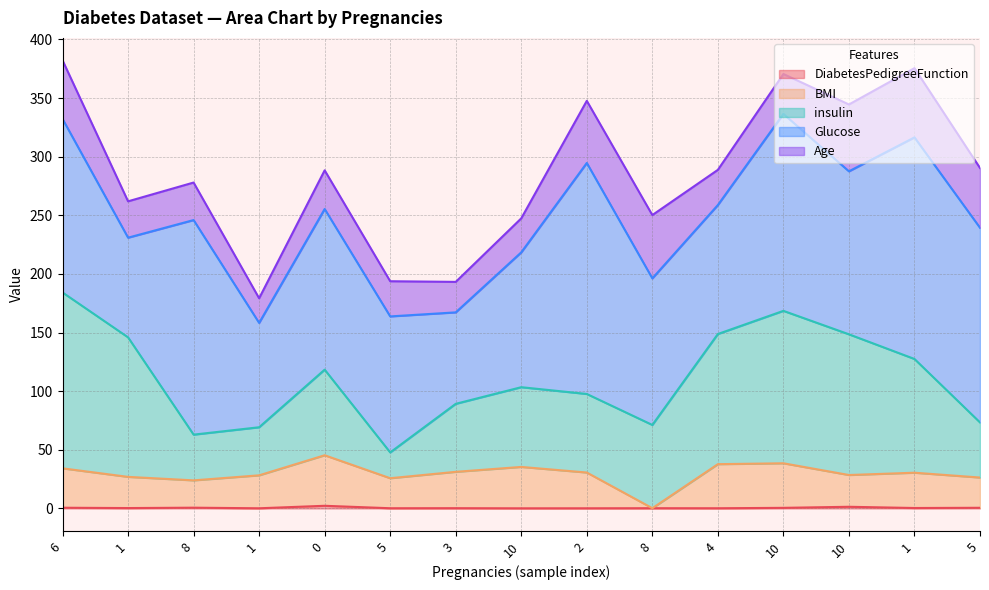

At which category is the sum across all series the highest?

6